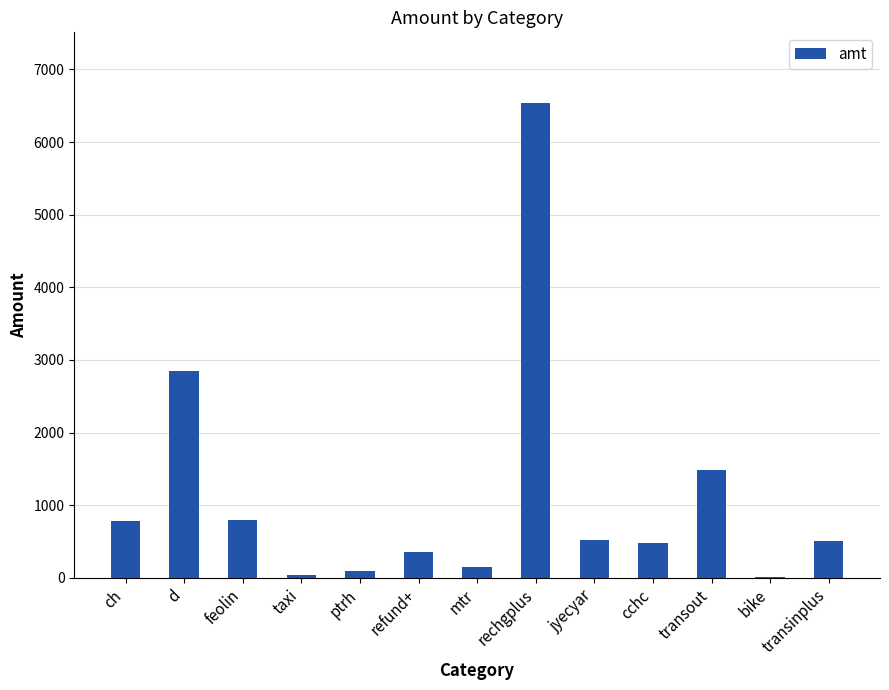

Which category has the highest value across all series?

rechgplus